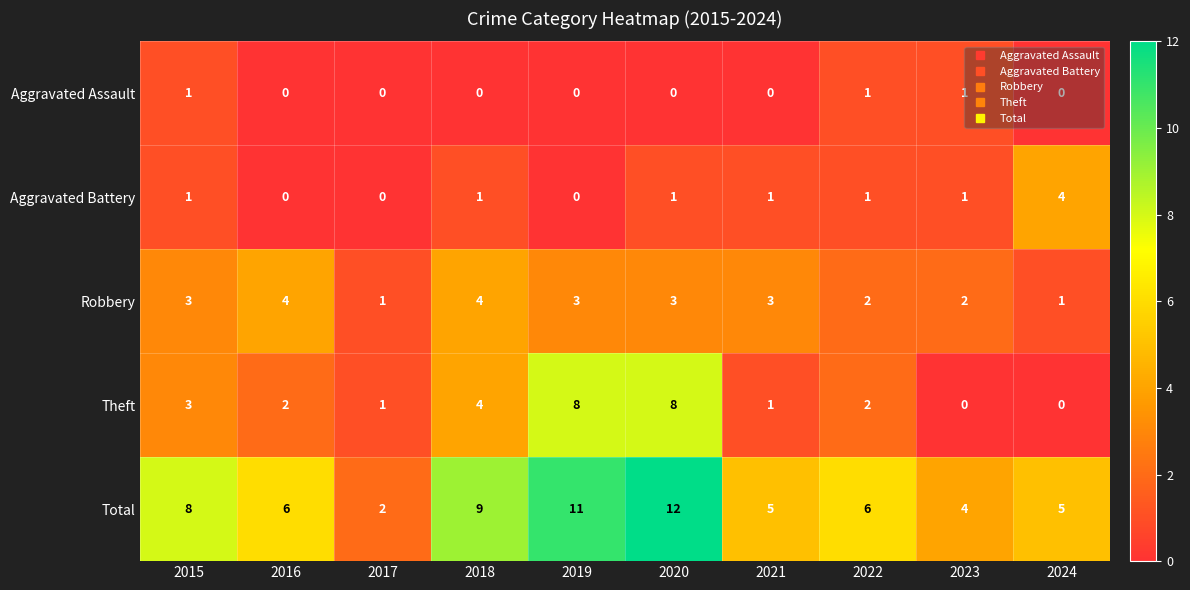

Count the Aggravated Battery values in the range 0 to 1.

9